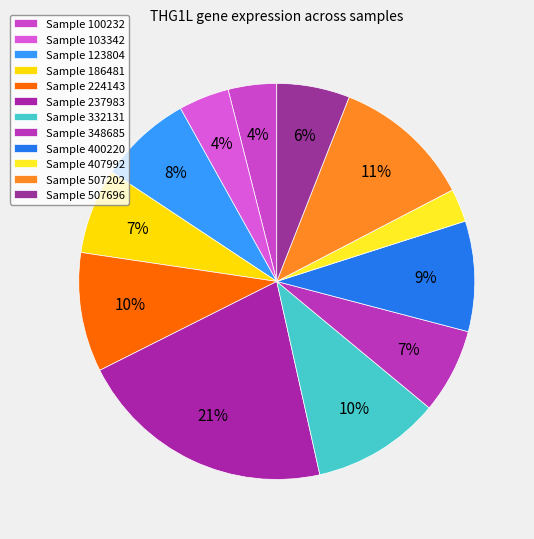

What is the largest slice in the pie chart?

Sample 237983